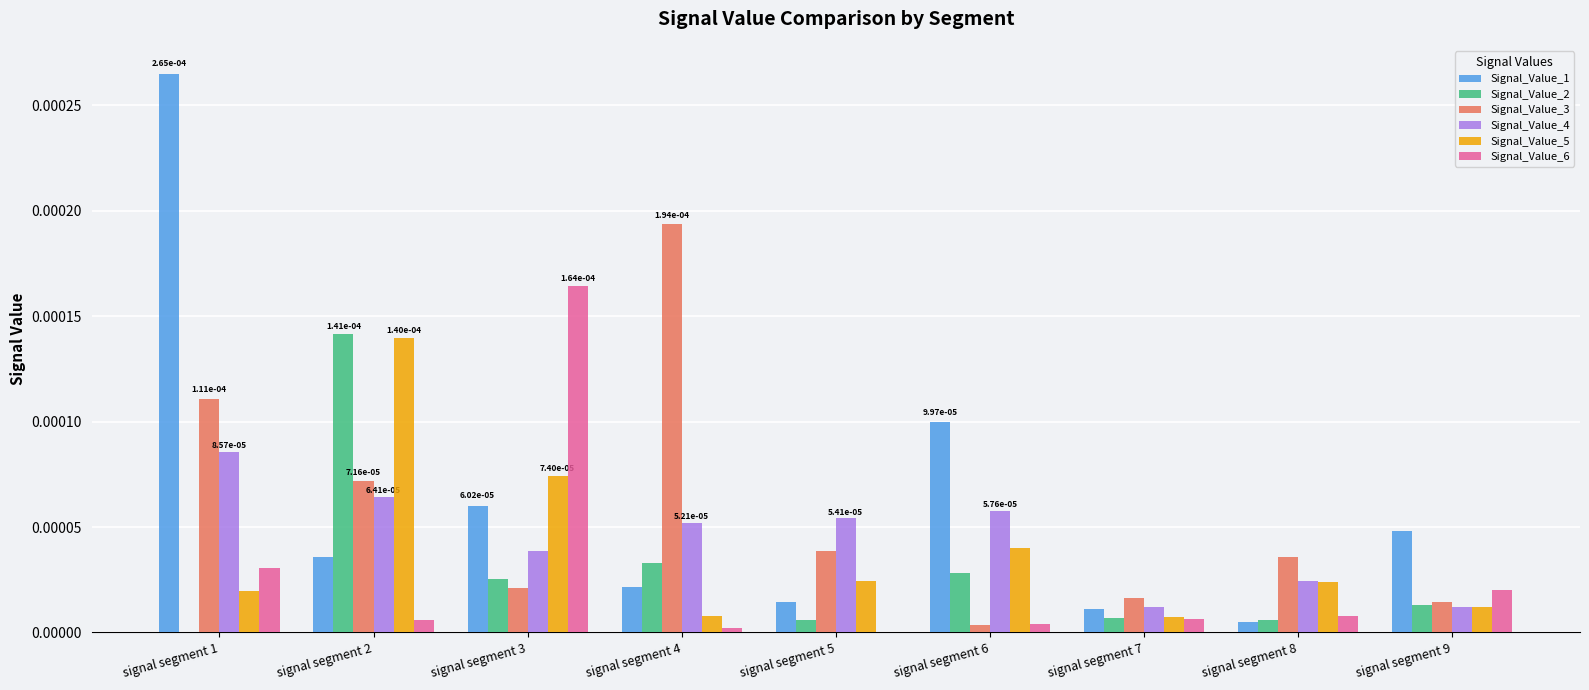

Is it true that Signal_Value_3 equals 0.0 at signal segment 2?

True